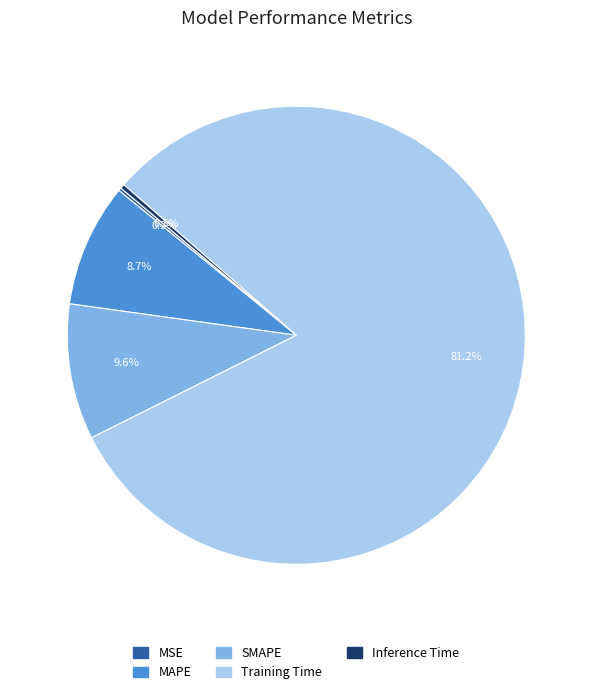

What portion of the pie excludes Inference Time?

99.7%